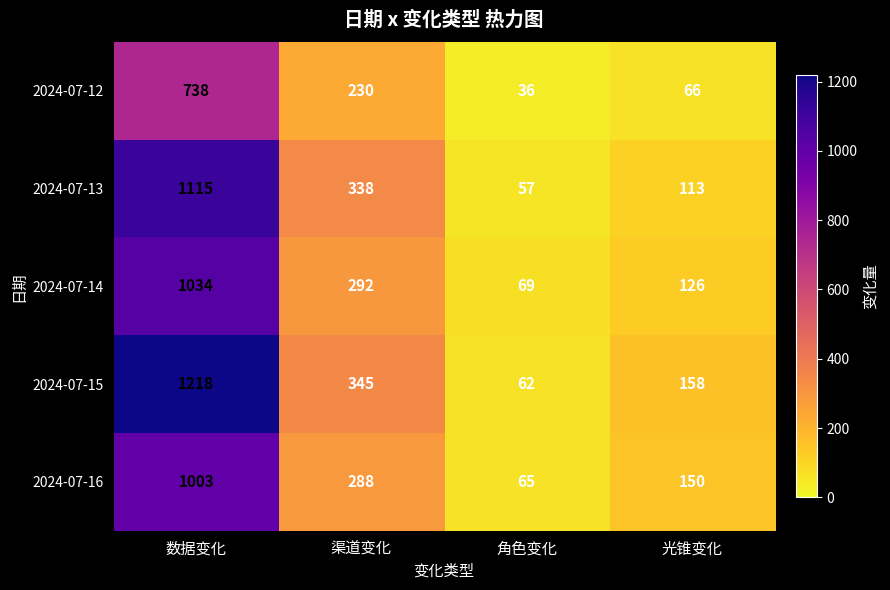

What is the total value across all series at 数据变化?

5108